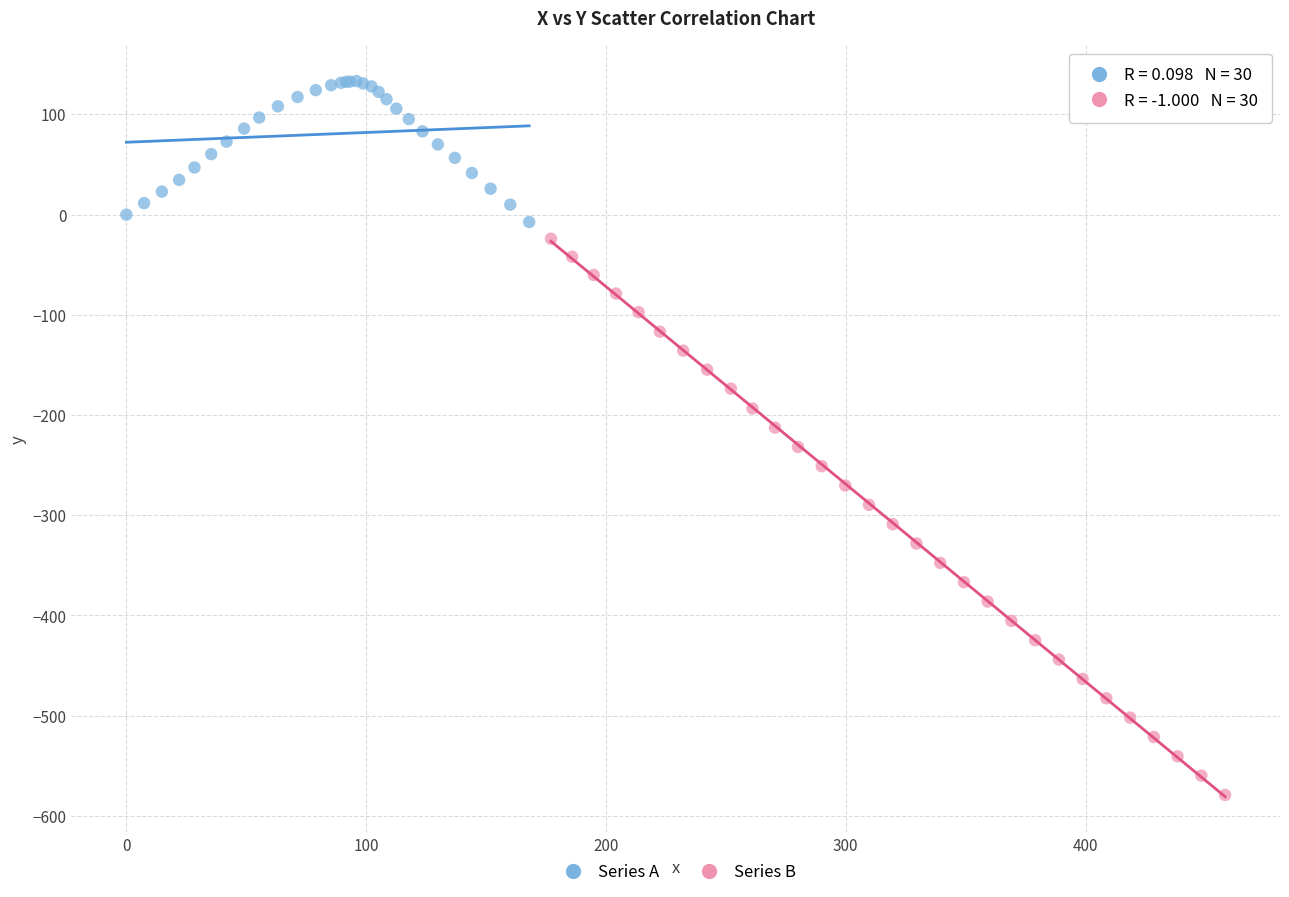

Which series has the widest spread of Y values?

Series B